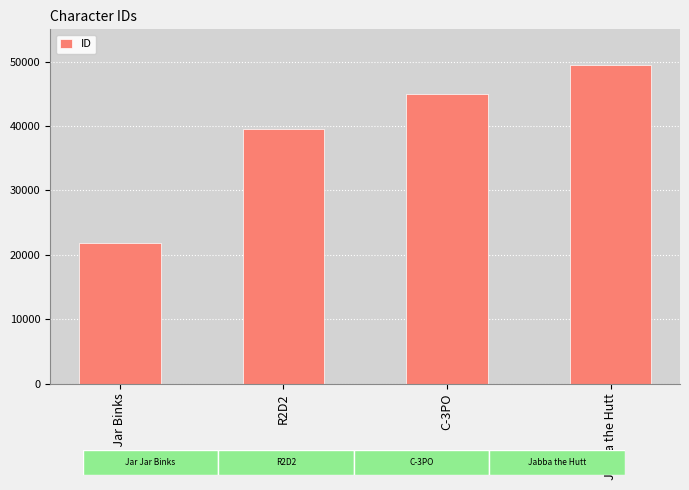

What is the difference between the values at Jabba the Hutt and Jar Jar Binks?

27544